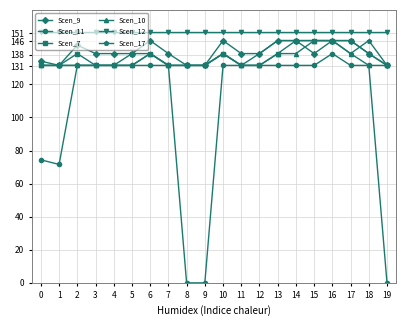

Which series has the widest spread of values?

Scen_11